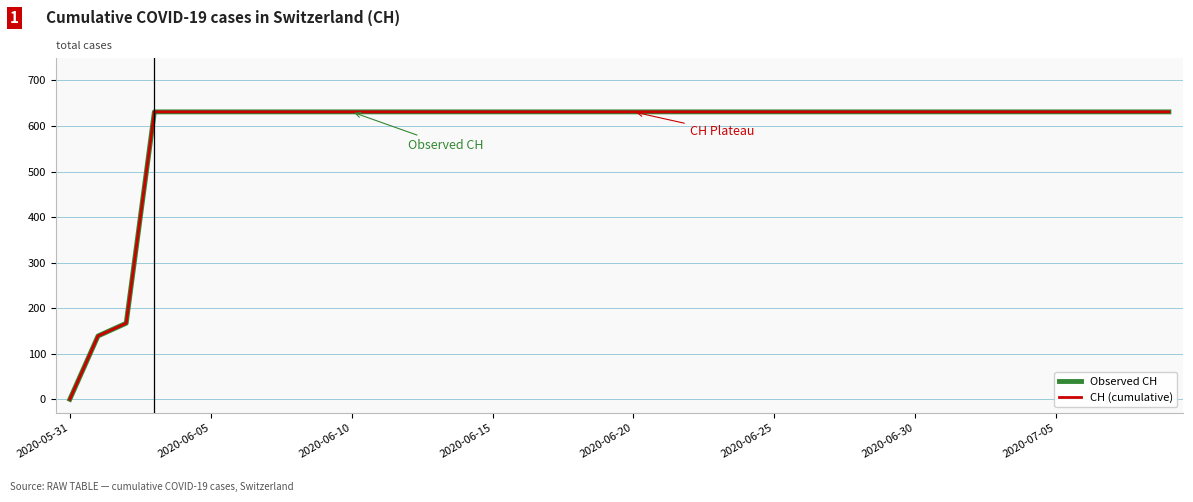

Does the chart have visible grid lines?

Yes